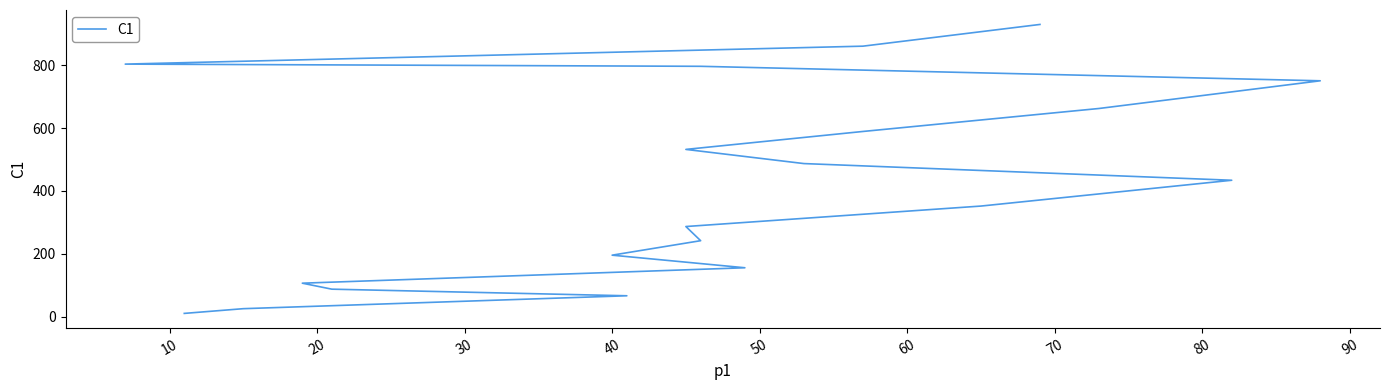

How many lines are shown in the chart?

1